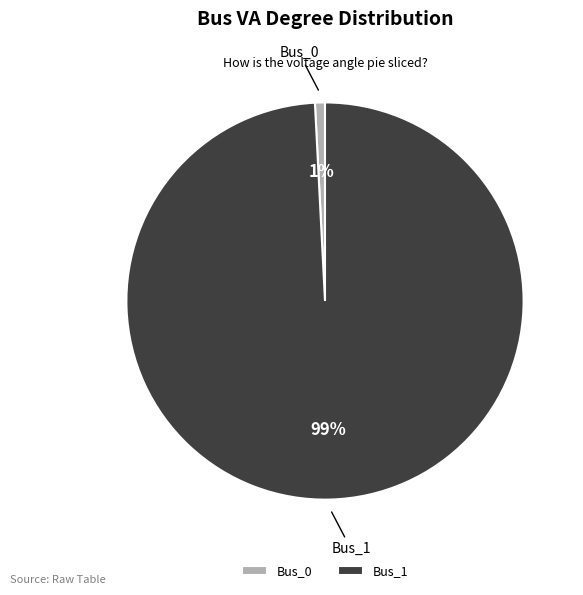

How many segments does this pie chart have?

2